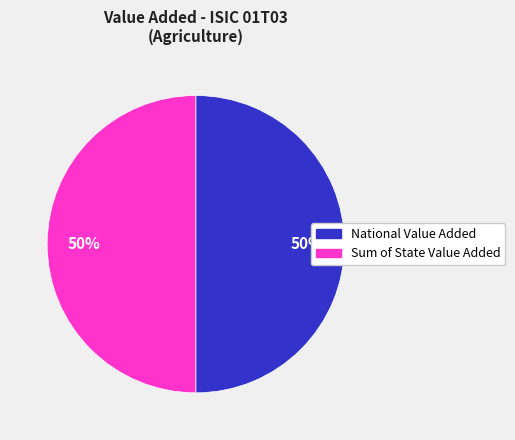

To the nearest percent, what is the difference between the National Value Added and Sum of State Value Added slice percentages?

0%